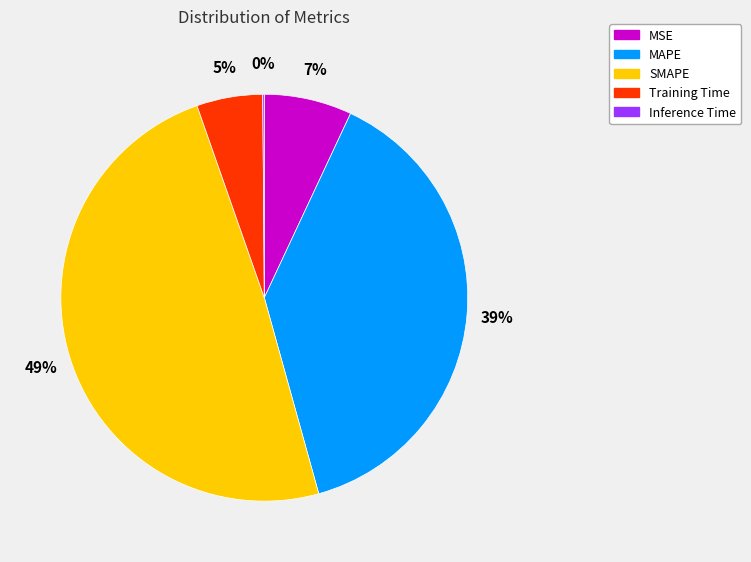

Is it true that MAPE is 30% of the pie?

False